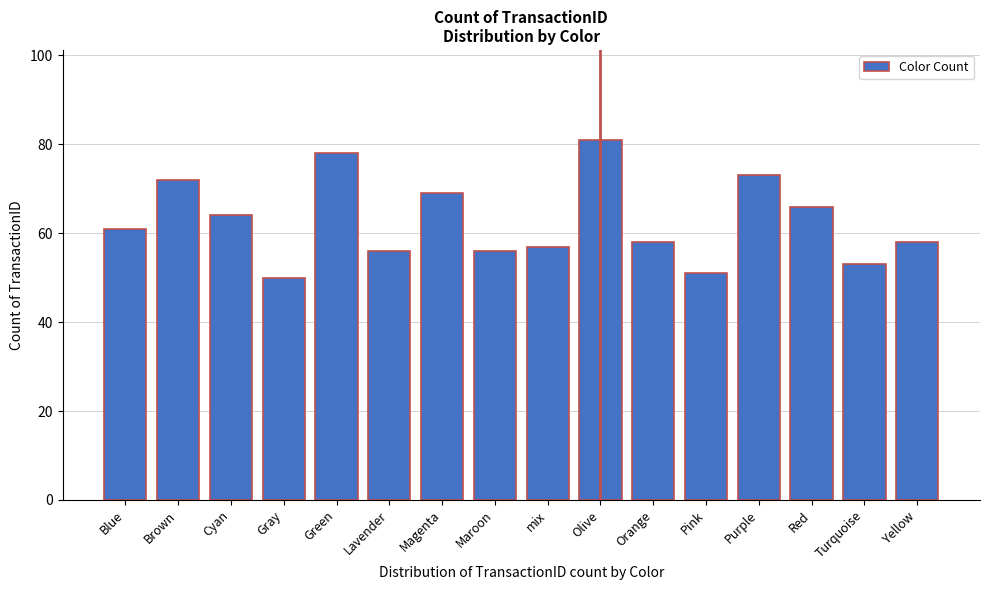

Reading left to right, what are all the values shown in this chart?

61	72	64	50	78	56	69	56	57	81	58	51	73	66	53	58